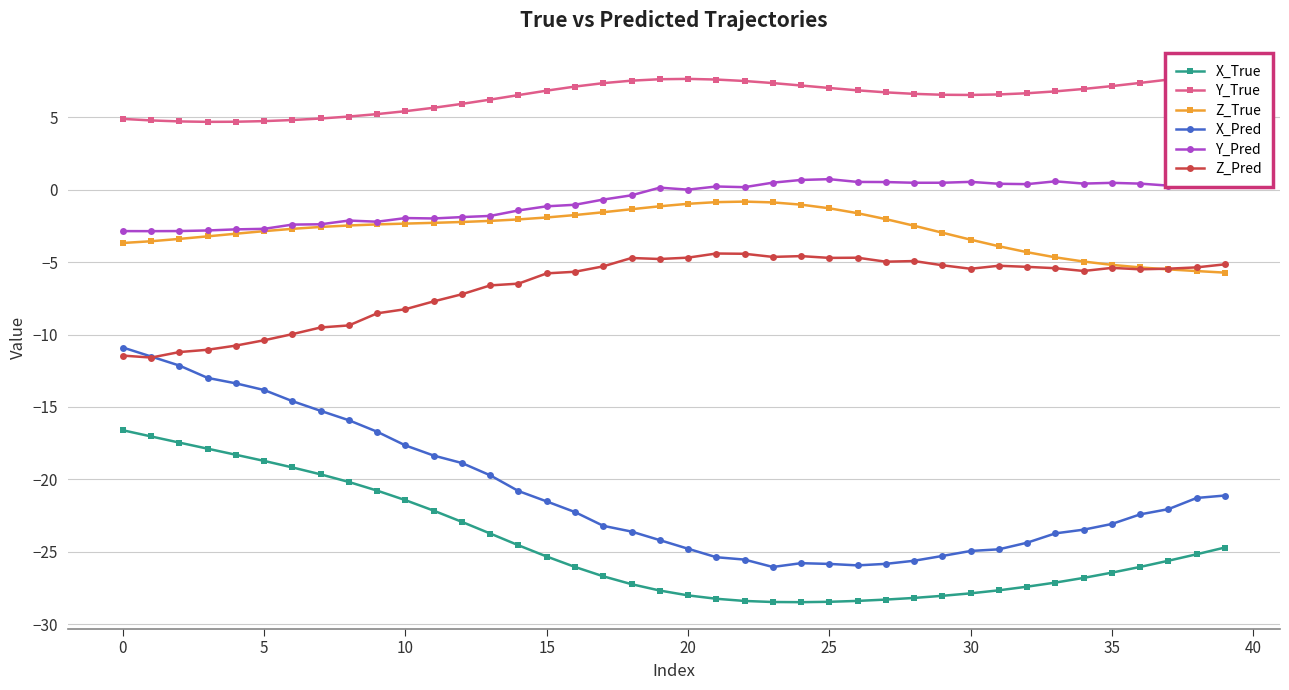

What is the difference between the second highest and minimum values in the Y_True series?

3.2